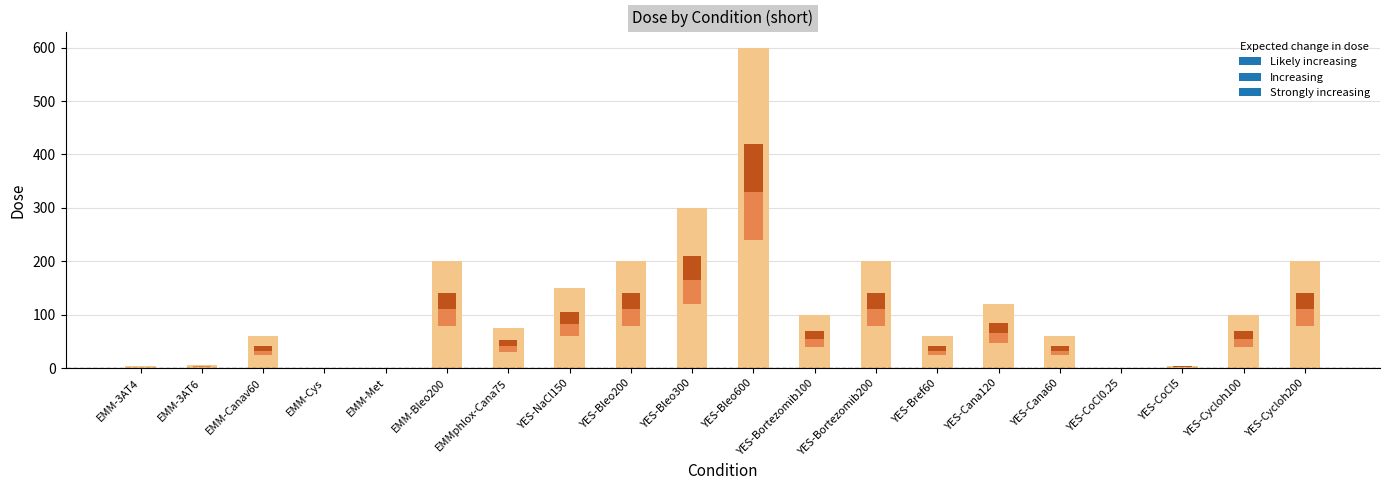

The value at EMMphlox-Cana75 is 75.0. True or false?

True